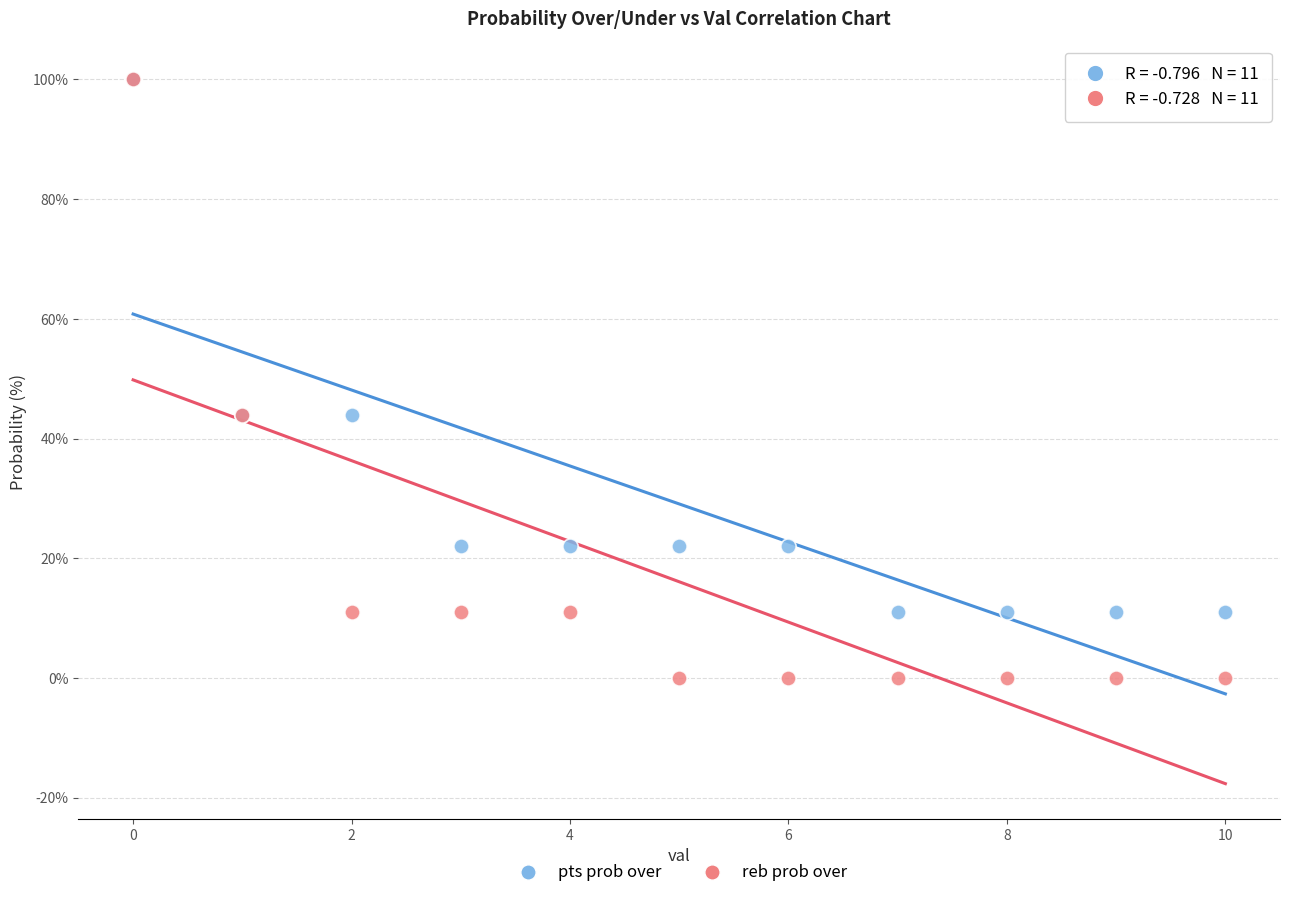

Which series reaches the minimum Y coordinate?

reb prob over